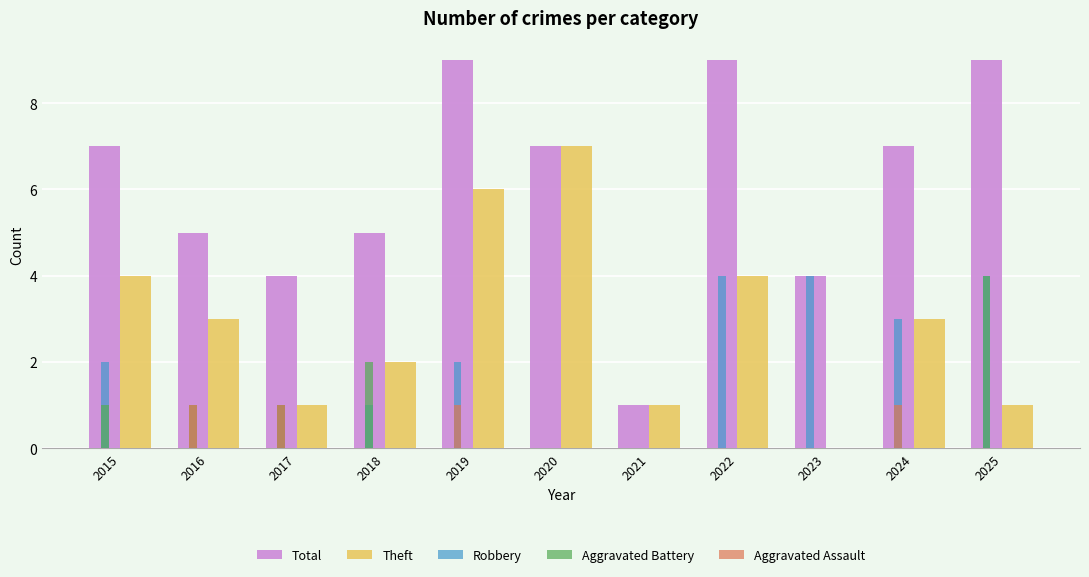

Count the number of data series in this chart.

5